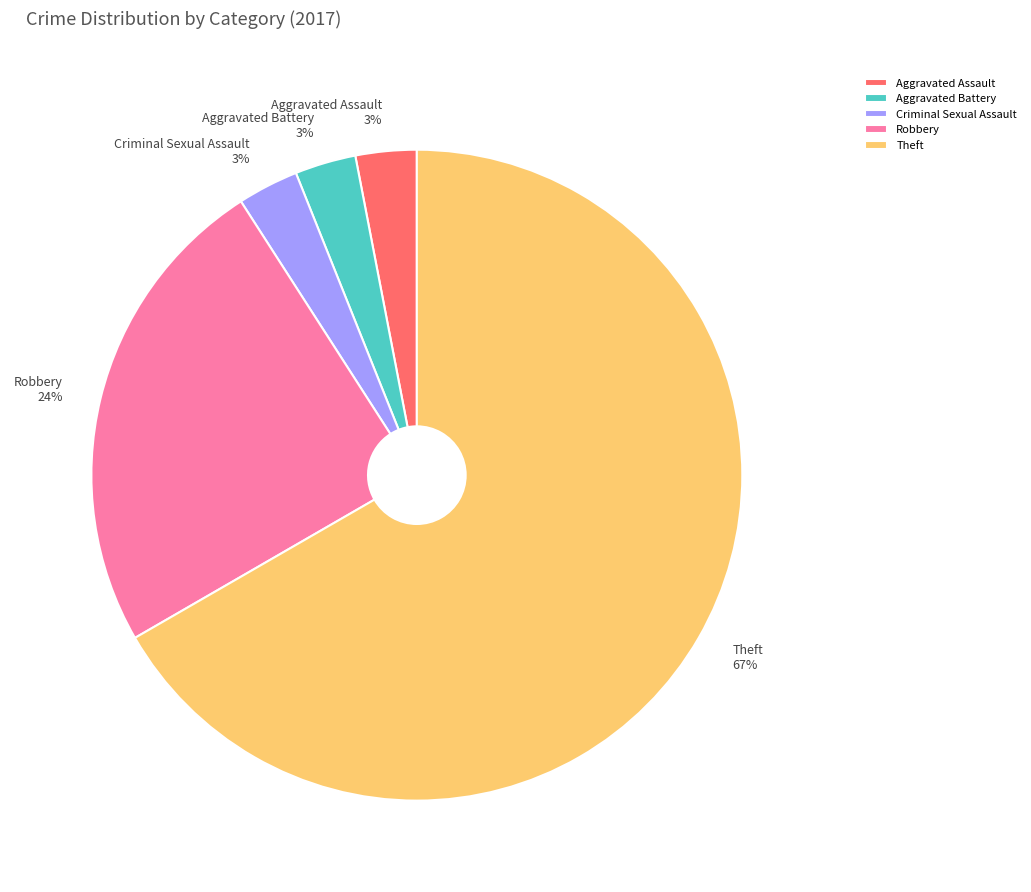

Count the number of slices in the pie.

5